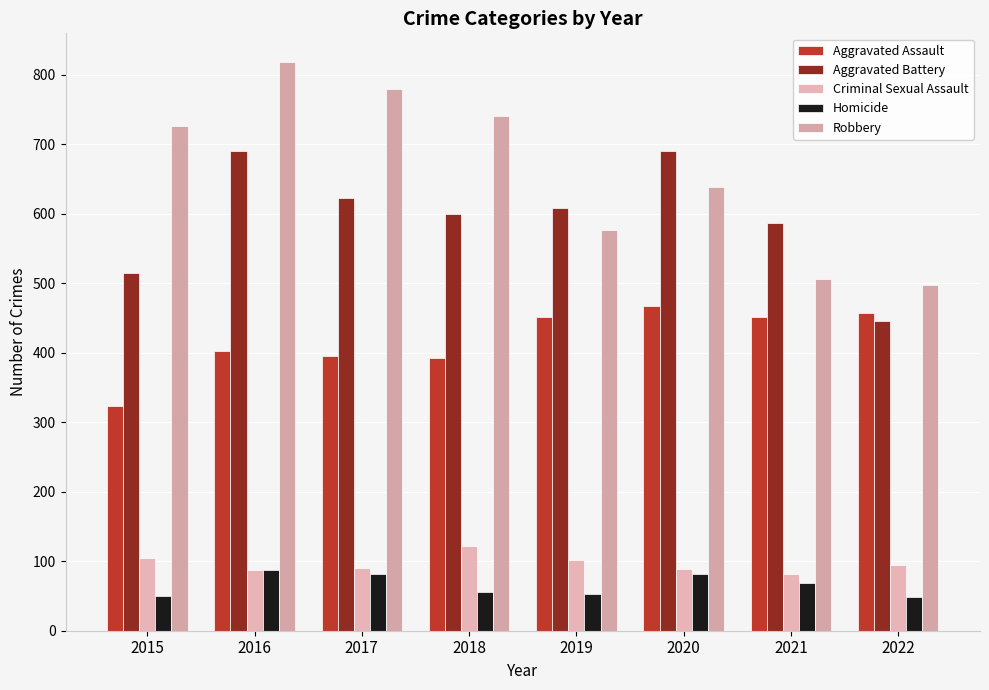

What is the minimum value for Aggravated Battery?

446